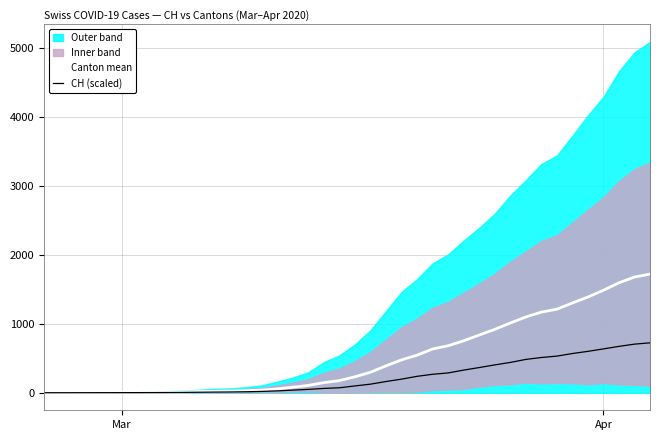

Does the chart display data point markers on the line(s)?

No